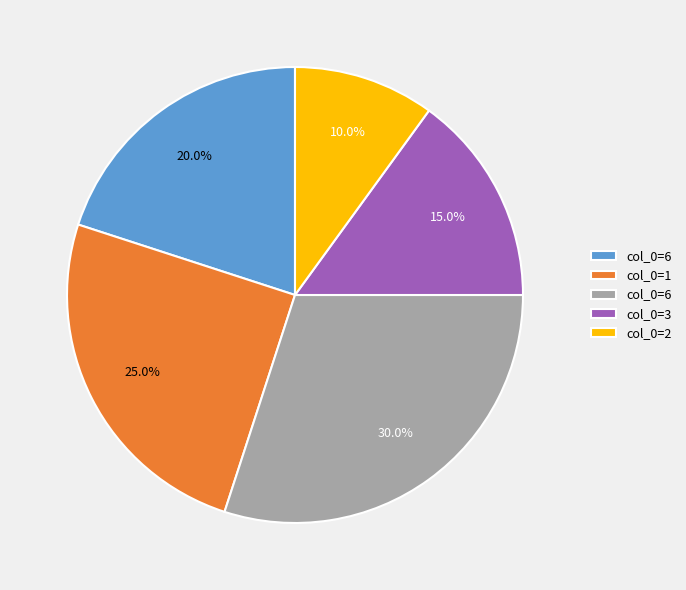

Does any single category account for the majority?

No